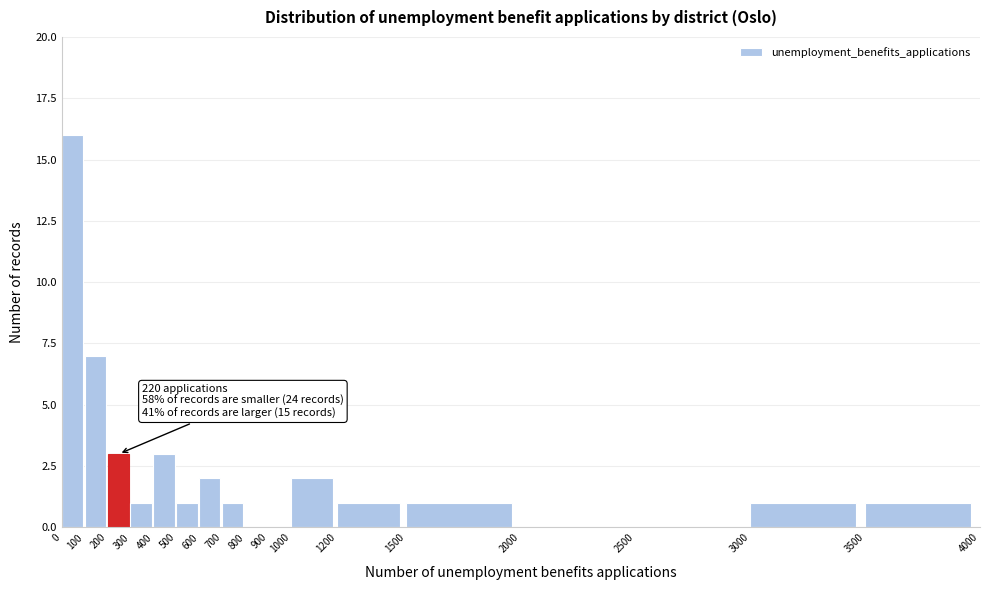

Over which range of the x-axis is the bar tallest?

0 to 100